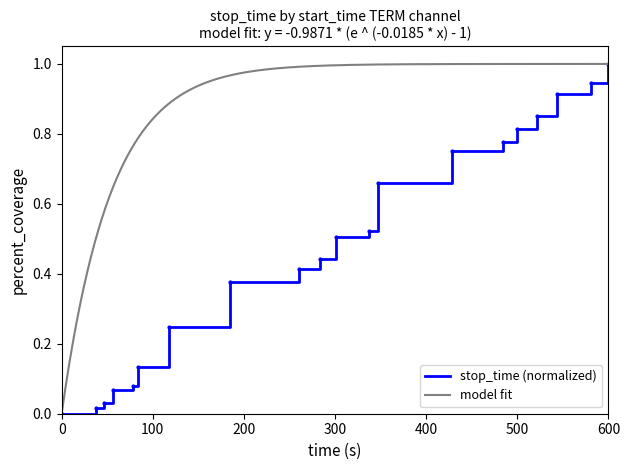

True or false: start_time and stop_time intersect in this chart.

False